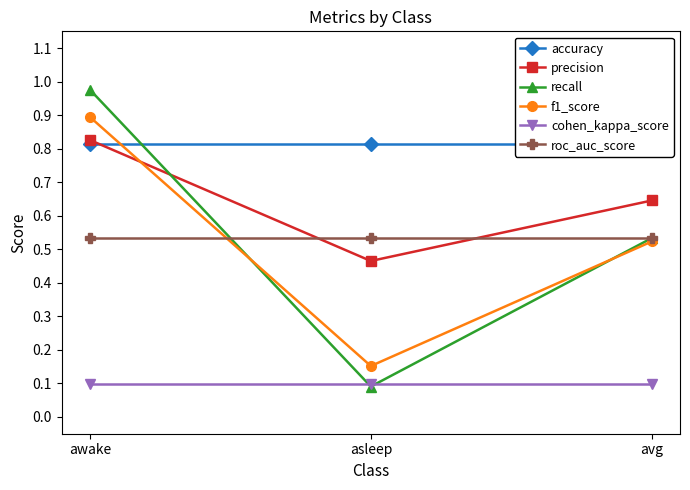

Between awake and avg, which is larger?

awake